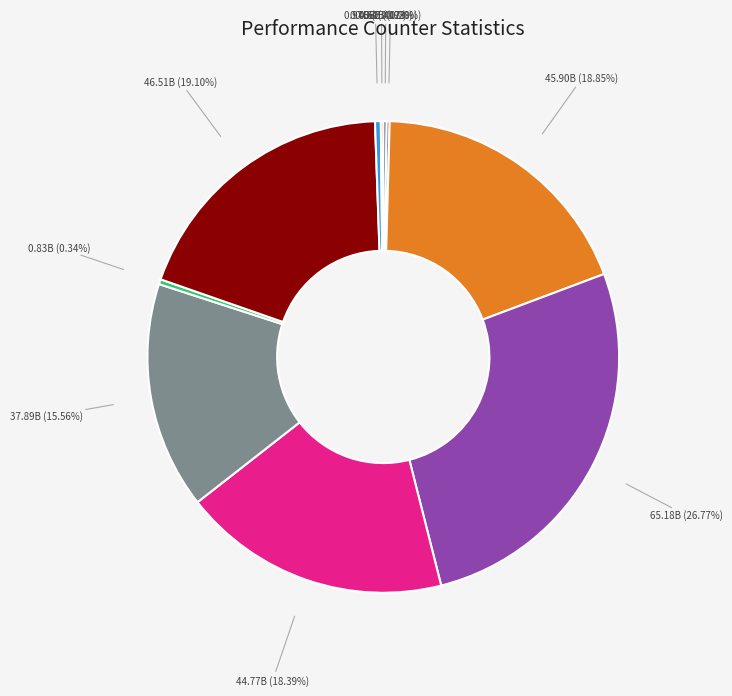

Does any single category account for the majority?

No